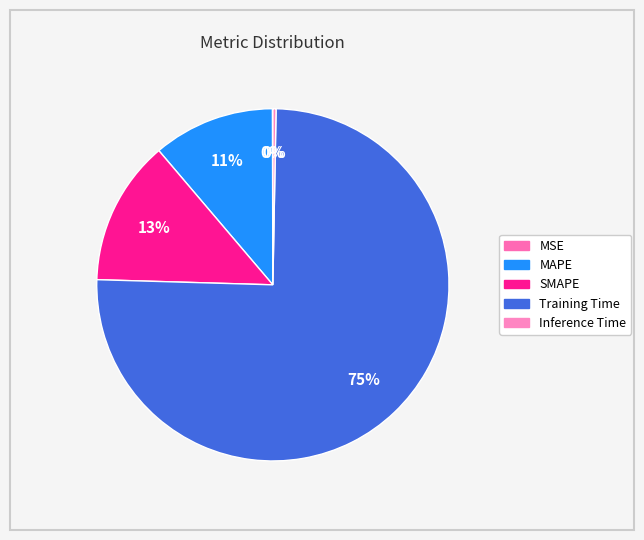

The MAPE slice represents 3% of the pie. True or false?

False